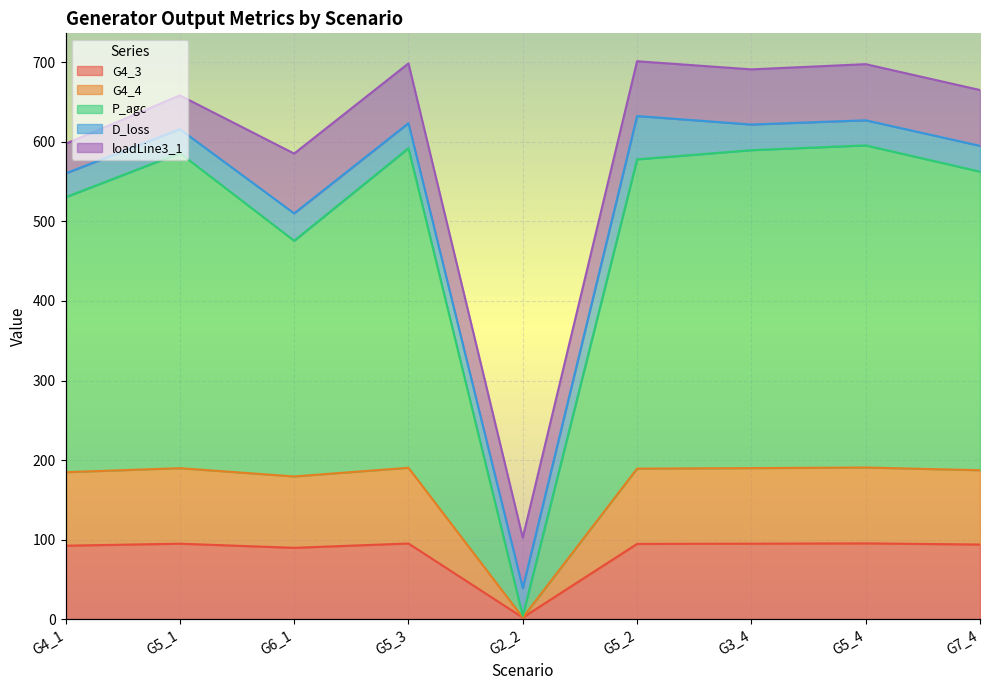

True or false: G4_4 and G4_3 intersect in this chart.

False